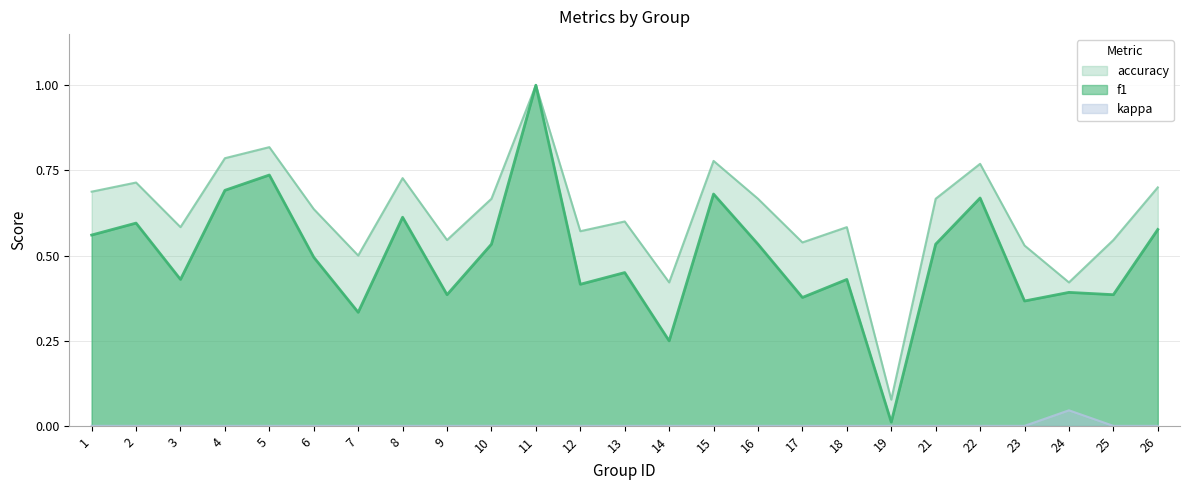

The value of f1 at 16 is 0.3. True or false?

False